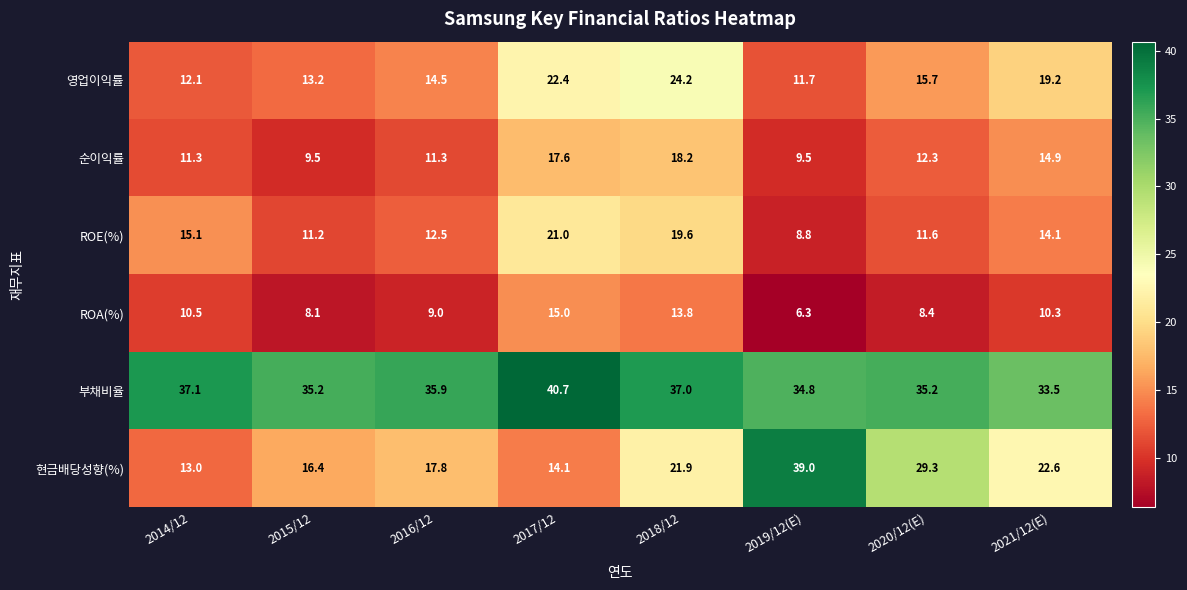

At which label does ROE(%) reach its minimum?

2019/12(E)